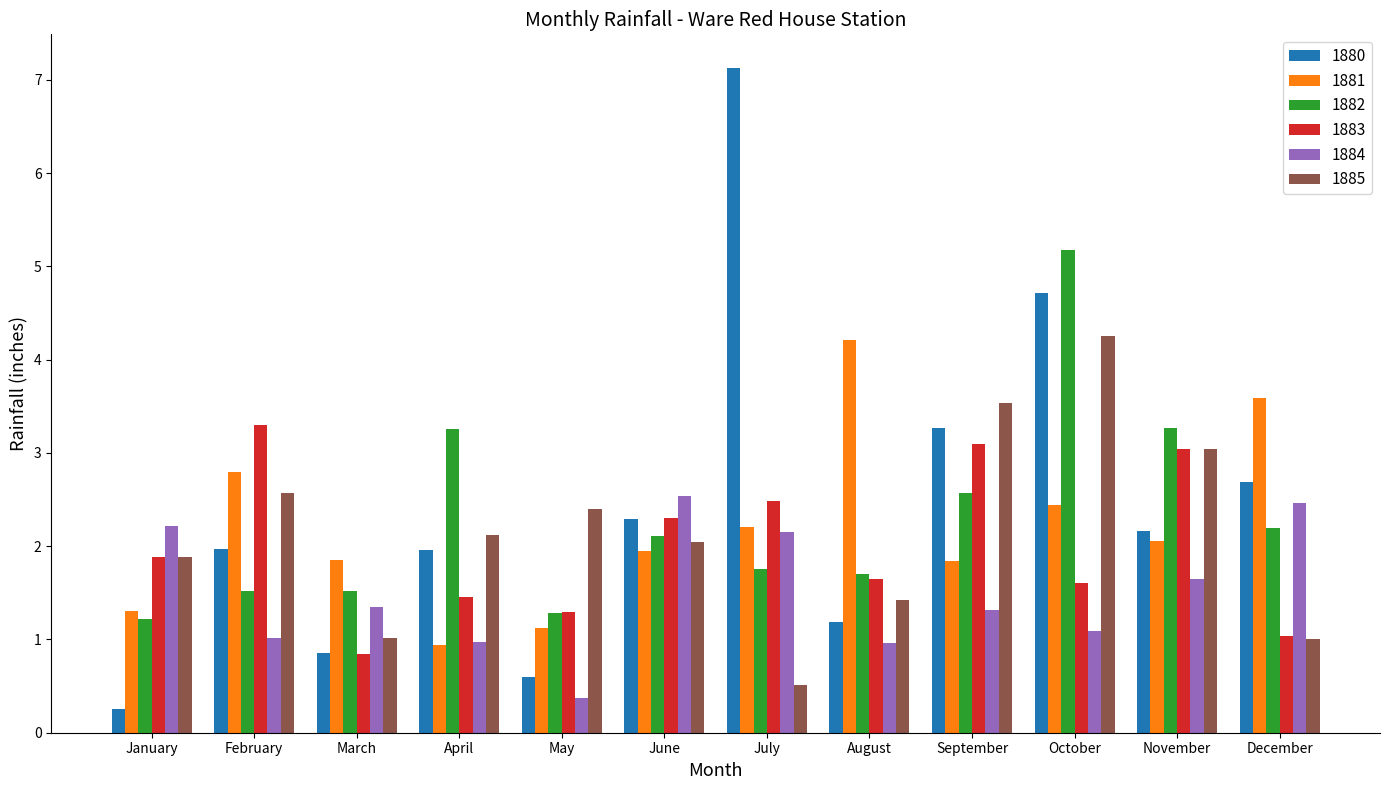

How many values in the 1885 series are below 2?

5